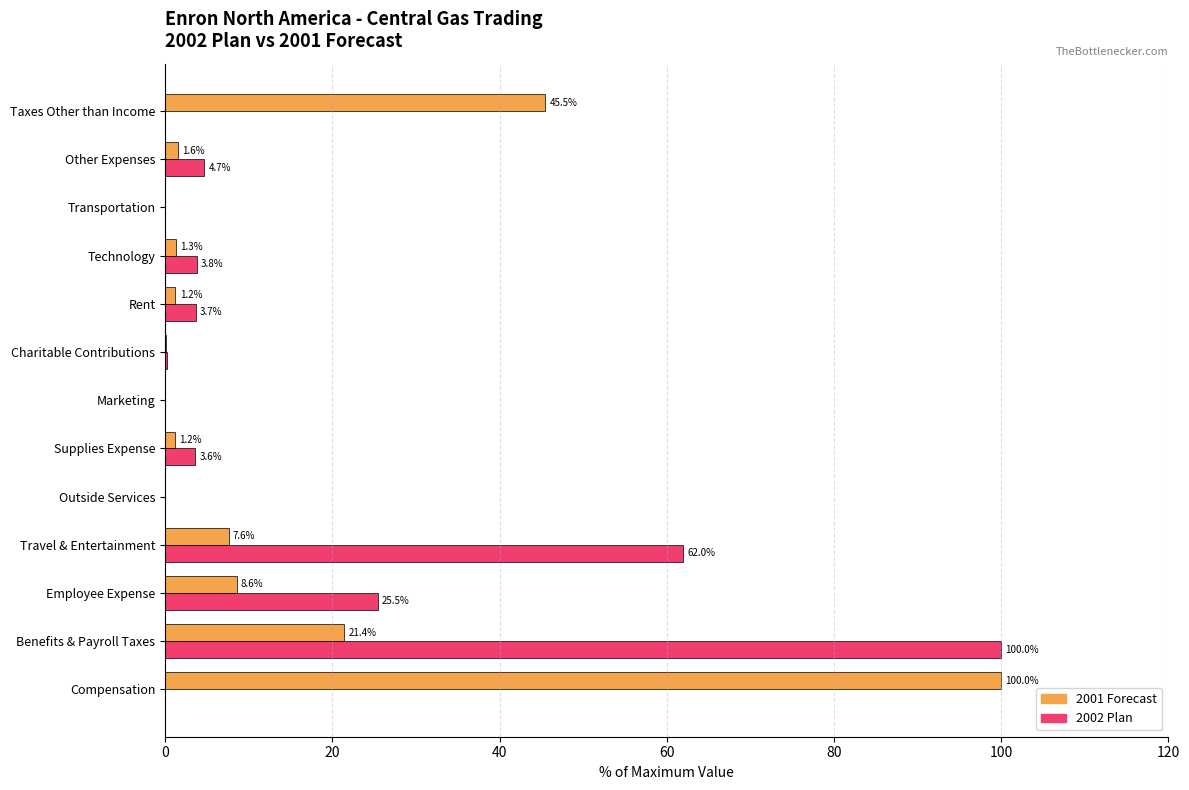

Which category has the highest value in the 2001 Forecast series?

Compensation